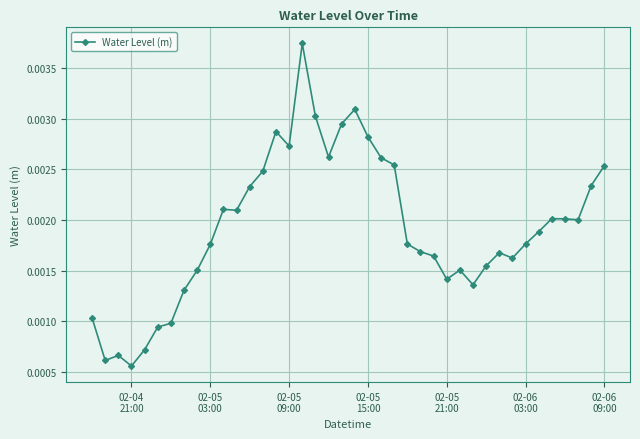

True or false: there are more than 2 points higher than both neighbors.

True